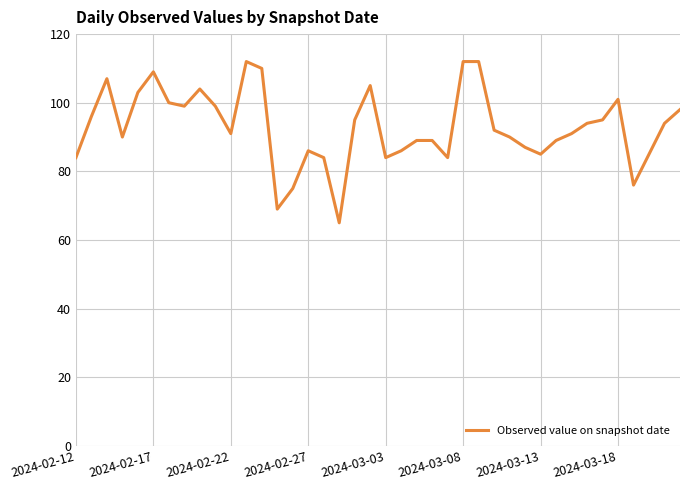

What is the difference between the maximum and minimum values?

47